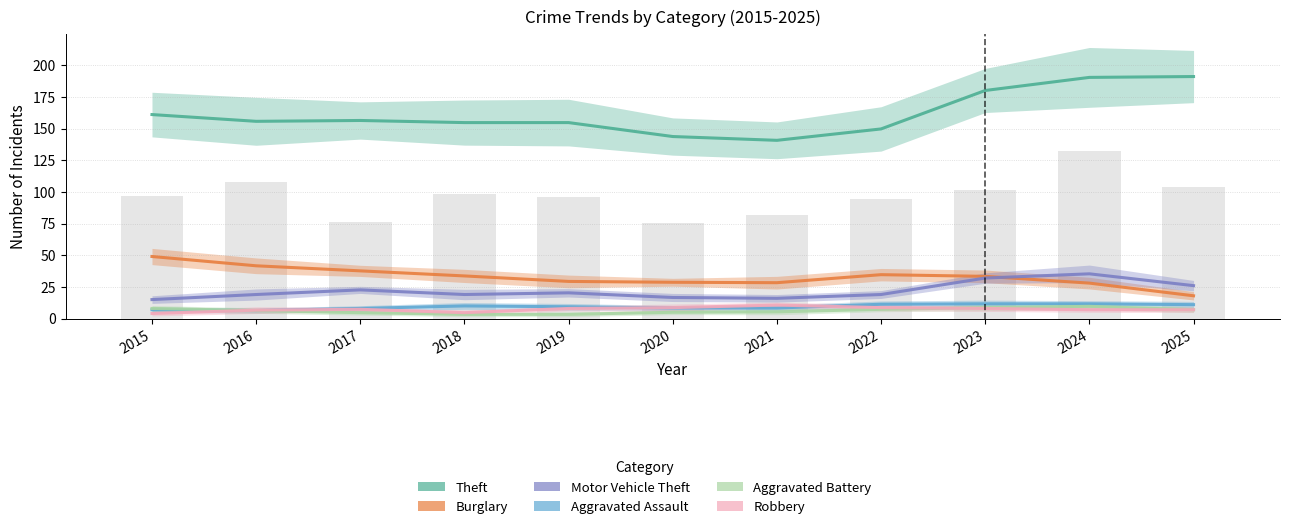

What value does the Aggravated Battery series have at 2021?

5.3